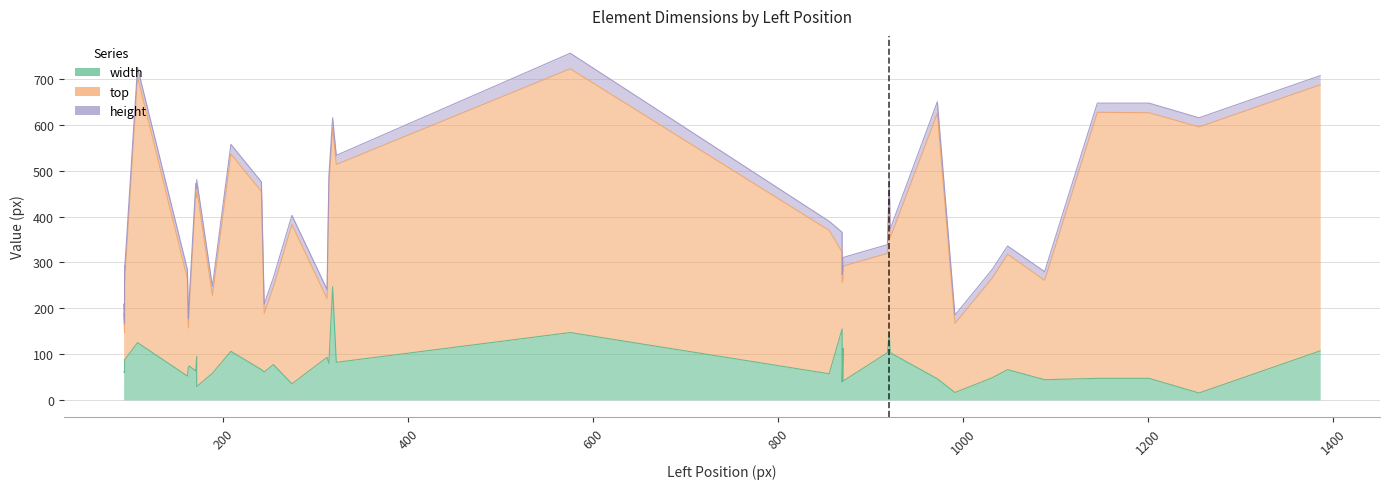

What is the difference between the second highest and minimum values in the top series?

495